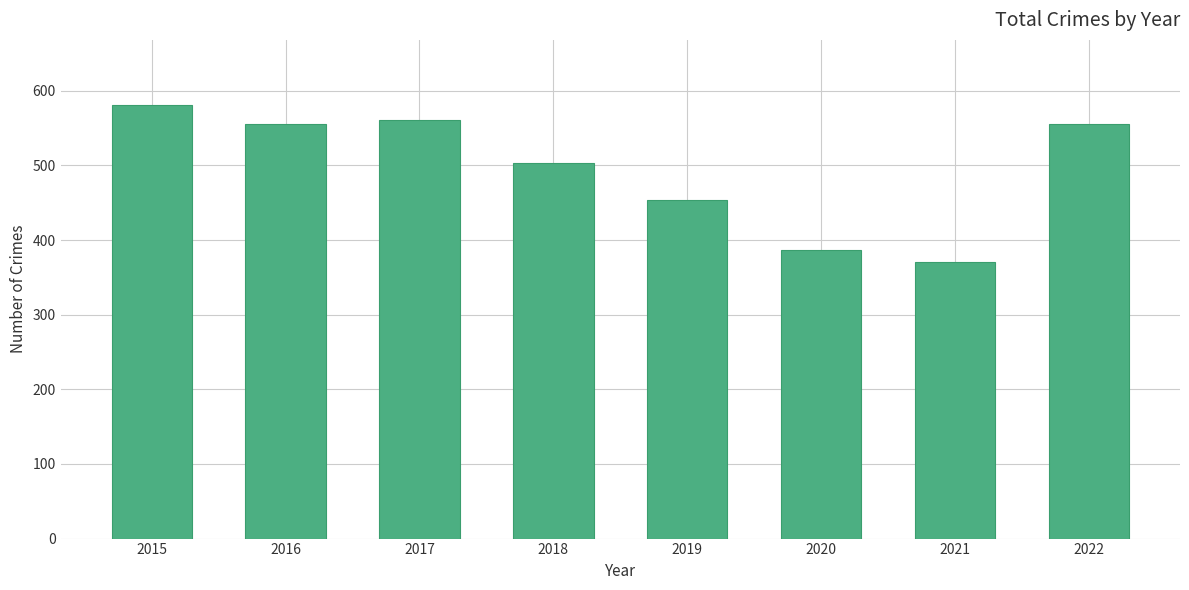

What is the minimum value shown in the chart?

371